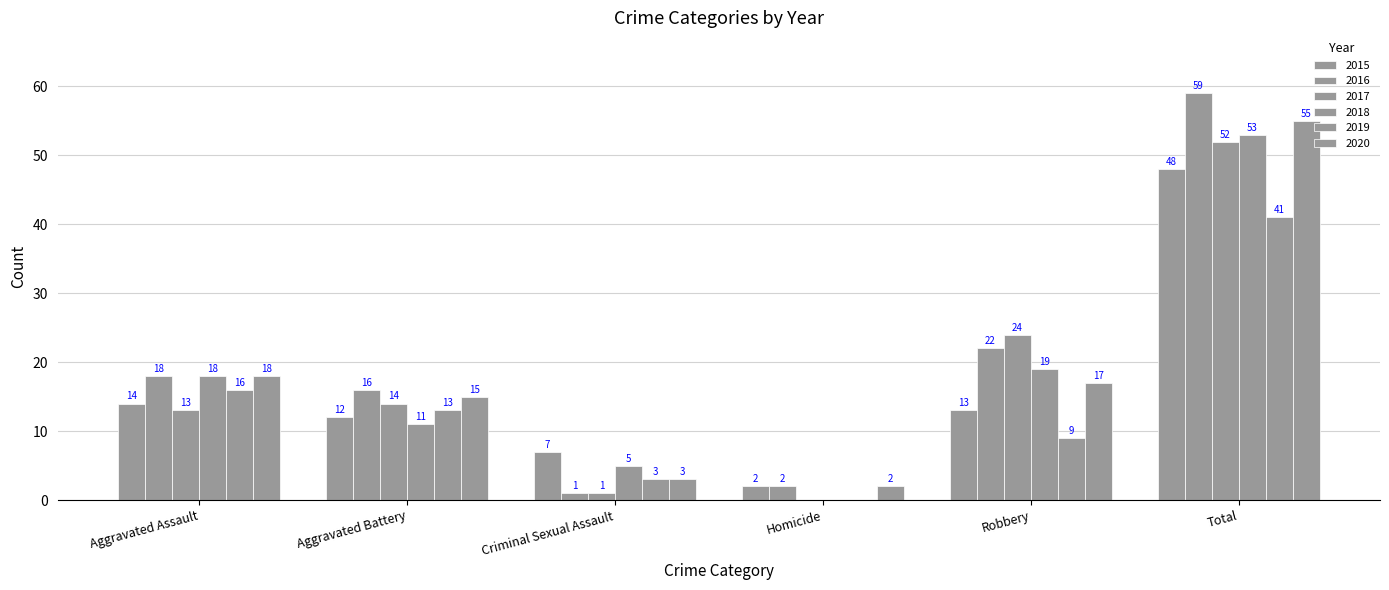

Are the bars horizontal?

No